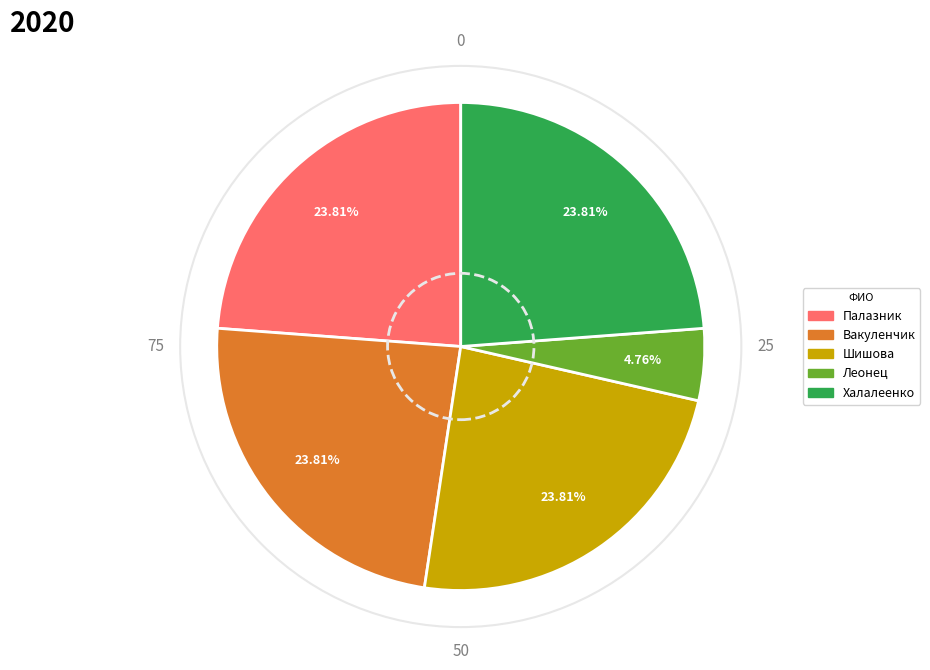

Is it true that Халалеенко is 35% of the pie?

False